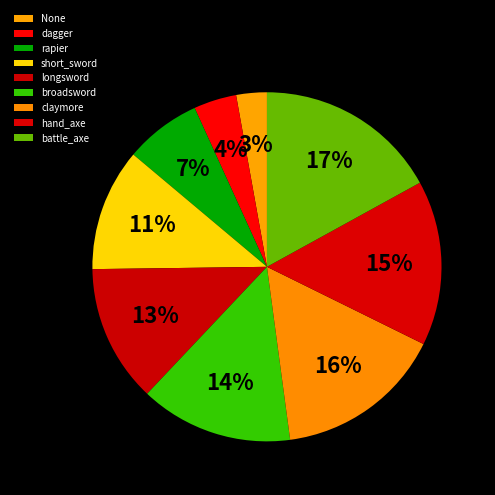

Is there a majority slice in this chart?

No